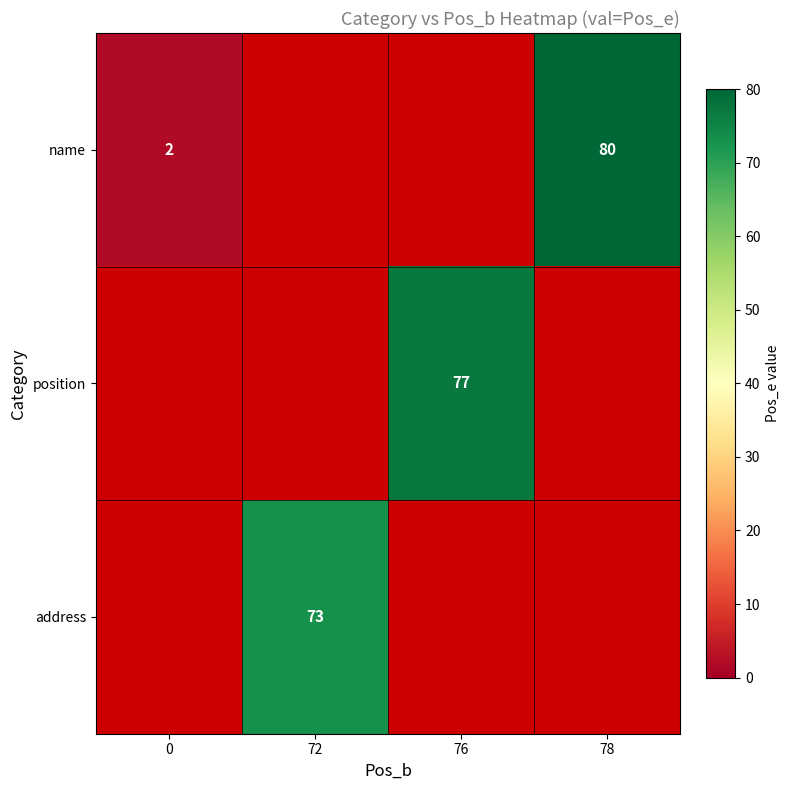

The position series shows 77 at 76. True or false?

True